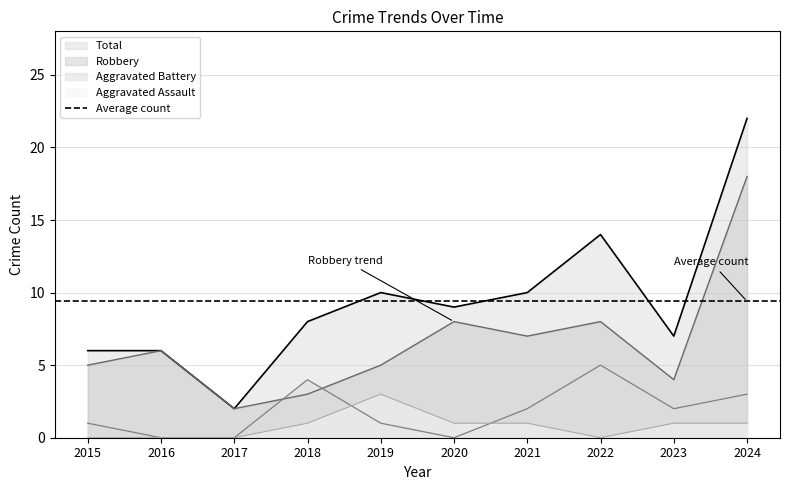

At how many categories does at least one series exceed 5?

9